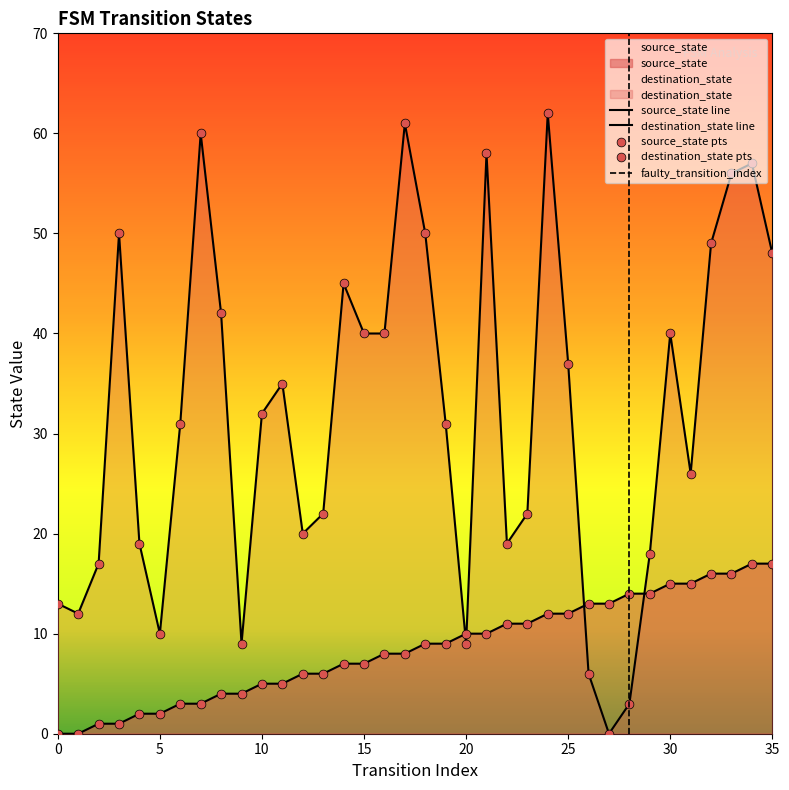

Which series has the largest Y range (max minus min)?

destination_state